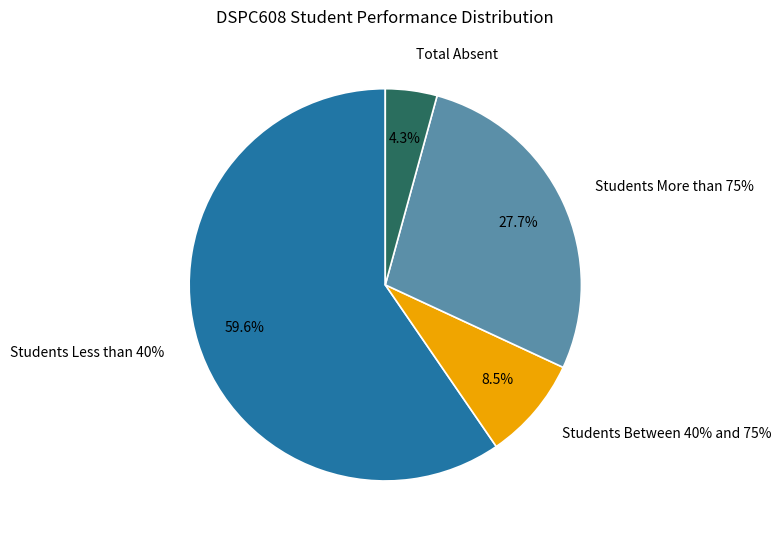

Which slice is the smallest?

Total Absent